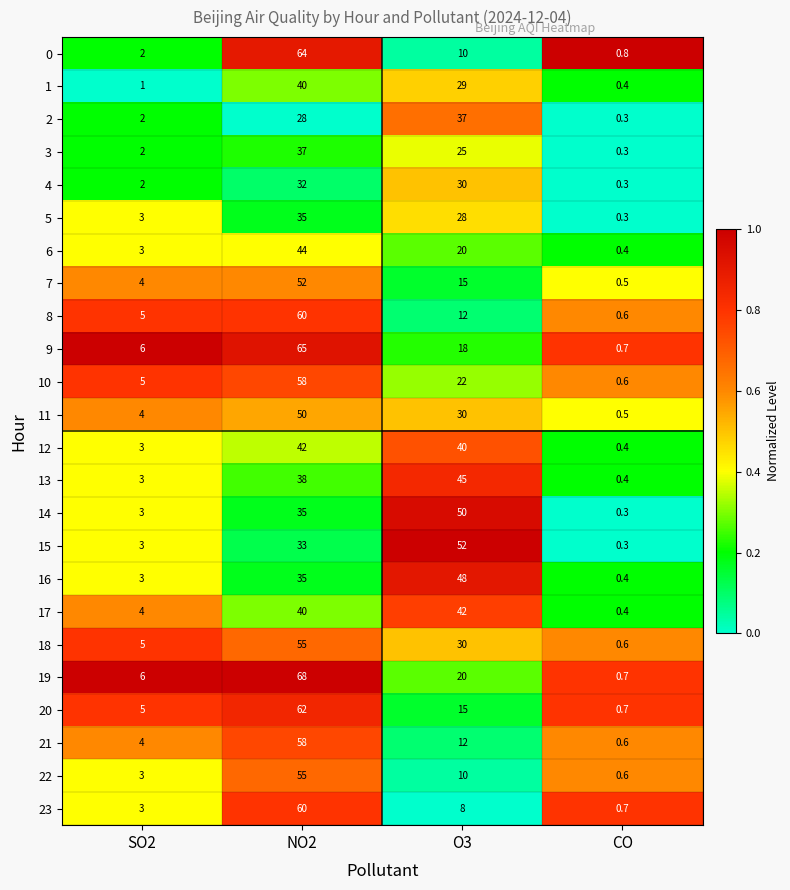

What is the maximum value shown in the chart?

68.0